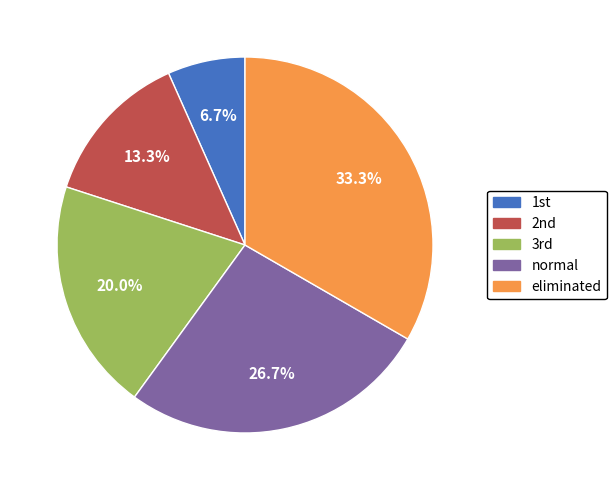

To the nearest percent, what is the average slice percentage?

20%